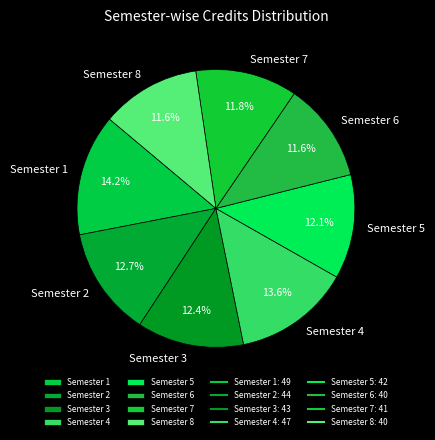

Count the number of slices in the pie.

8